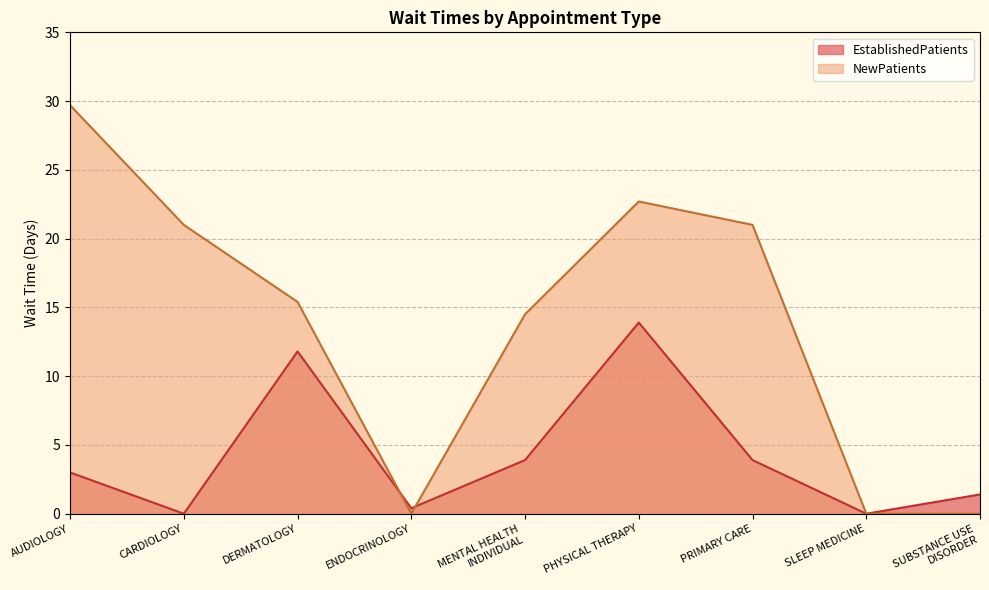

List the series in order of their peak value, highest first.

NewPatients, EstablishedPatients